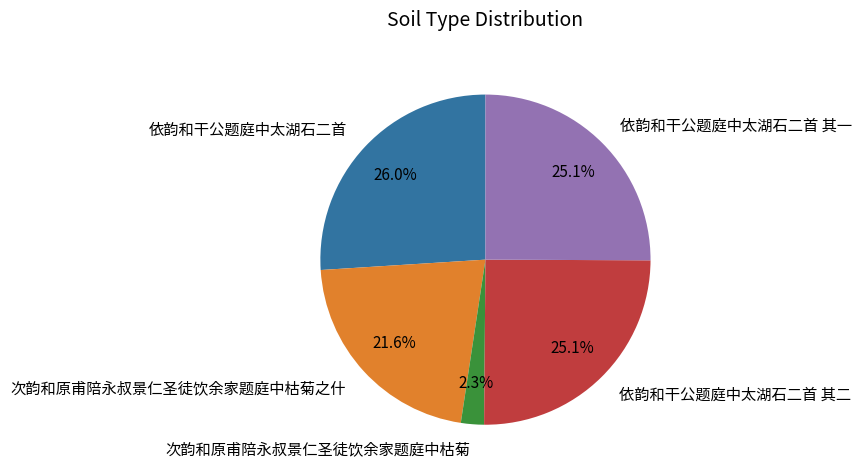

To the nearest percent, what is the combined percentage of 依韵和干公题庭中太湖石二首 其二 and 依韵和干公题庭中太湖石二首?

51%